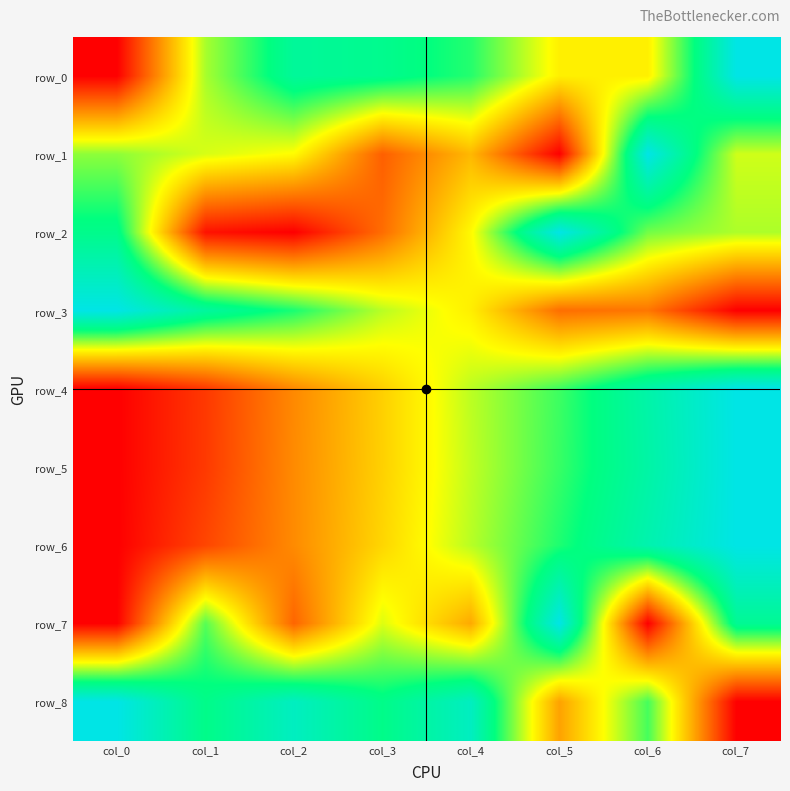

Where is row_6 nearest to the value 0?

col_0